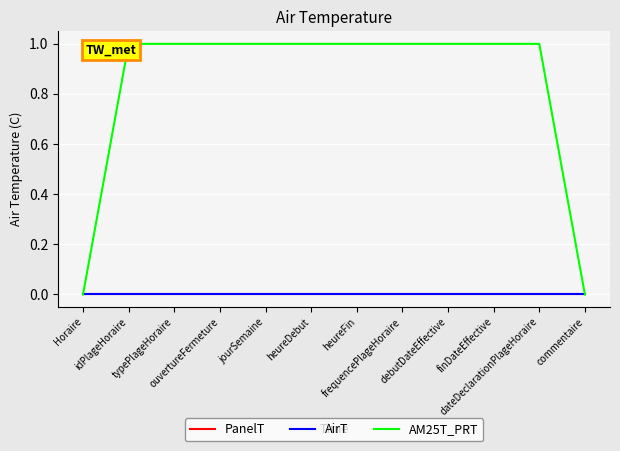

What are all the series names shown in the legend?

PanelT, AirT, AM25T_PRT